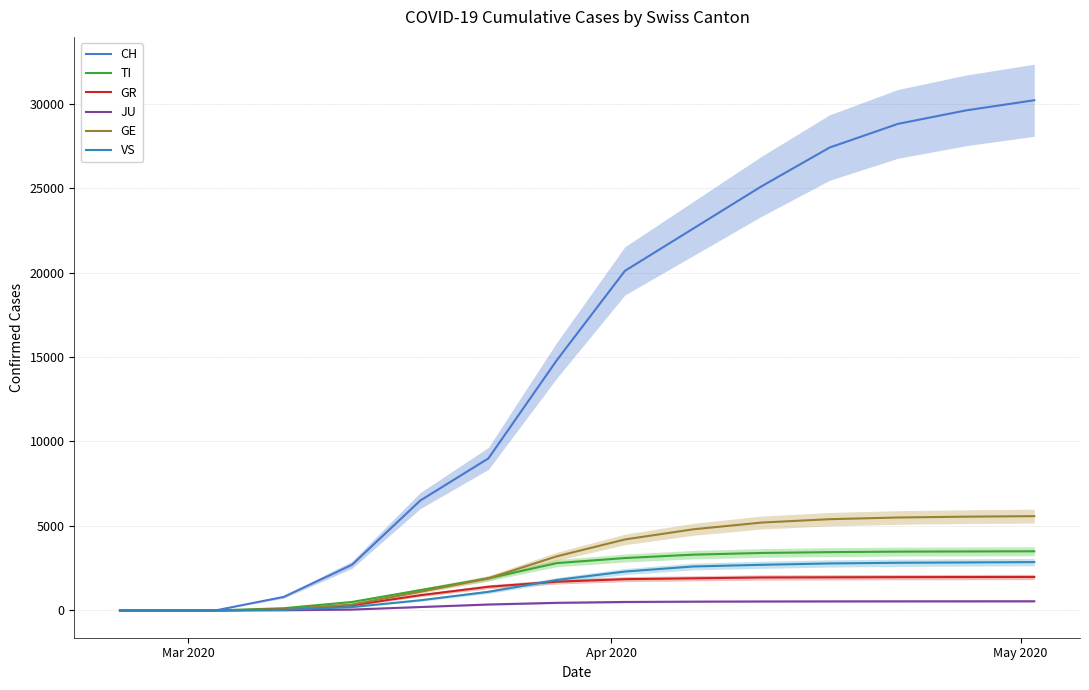

How many values in the TI series exceed 1200?

9